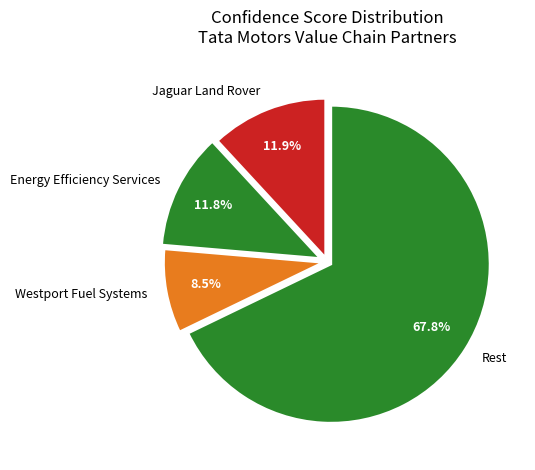

Is the sum of Jaguar Land Rover and Rest greater than half?

Yes